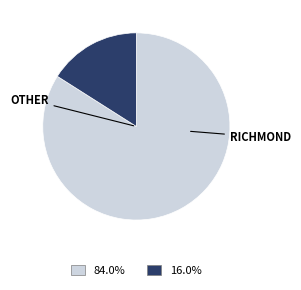

Does any single category account for the majority?

Yes